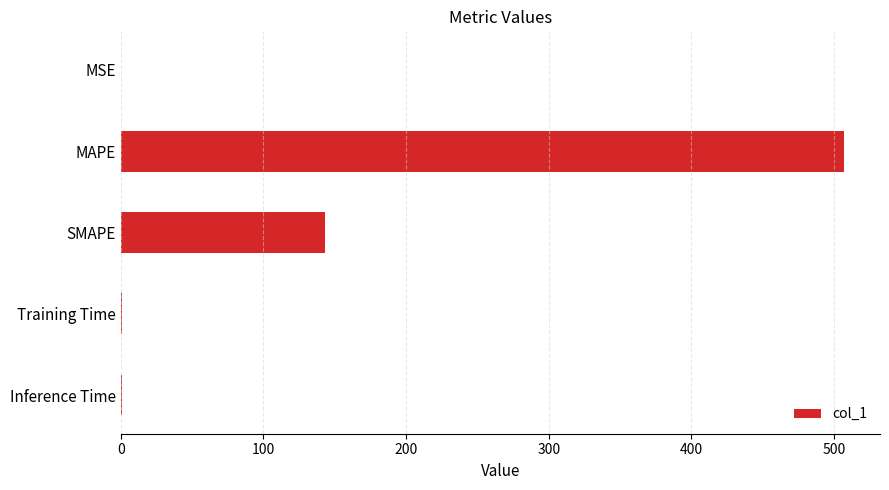

Between Inference Time and SMAPE, which is larger?

SMAPE